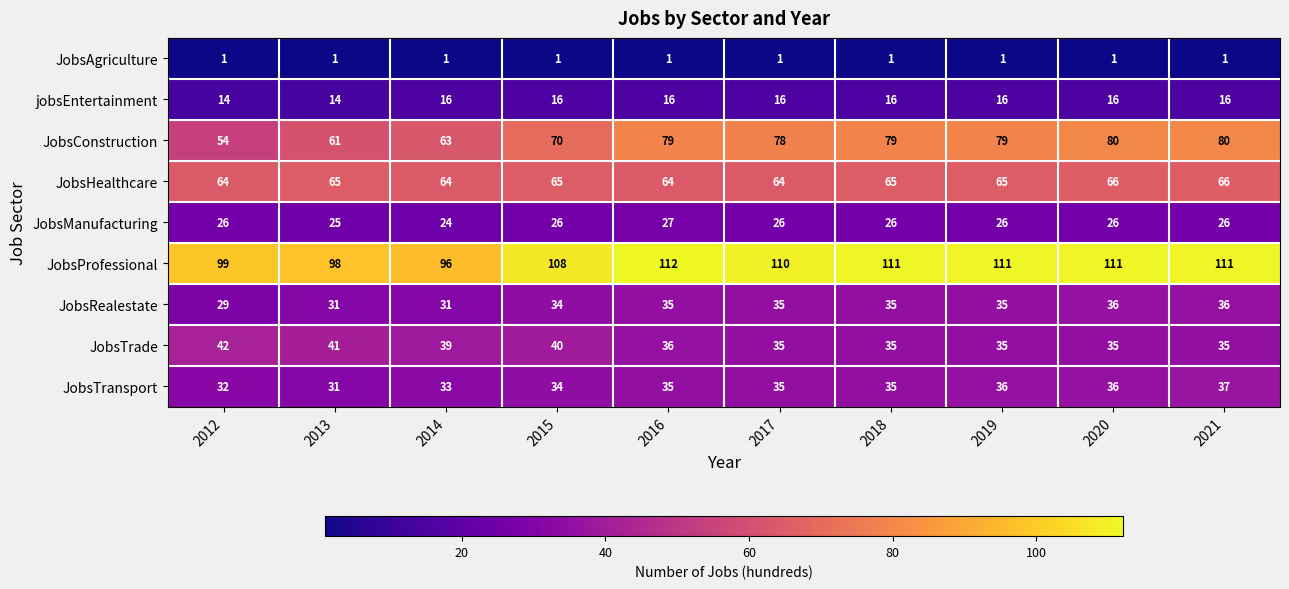

Which series has the widest spread of values?

JobsConstruction